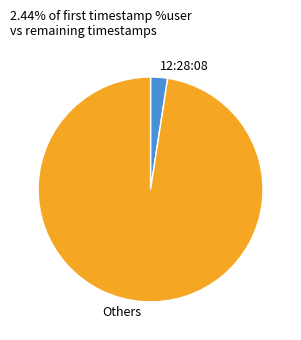

Does any single category account for the majority?

Yes